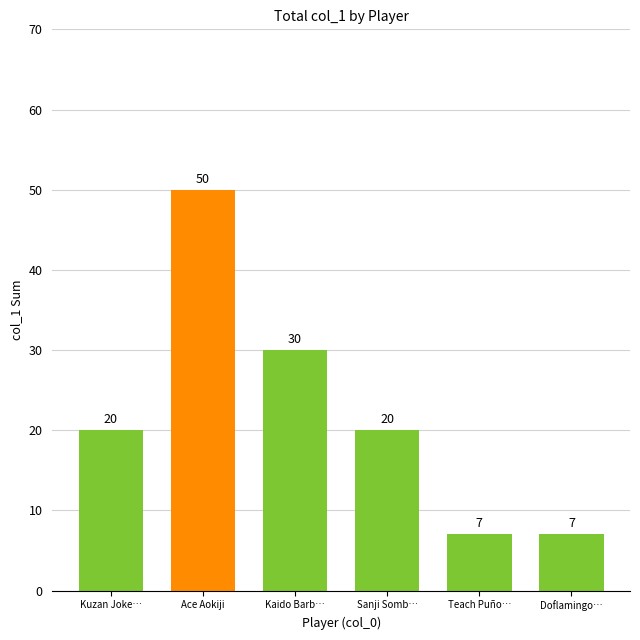

How many series are shown in this chart?

1